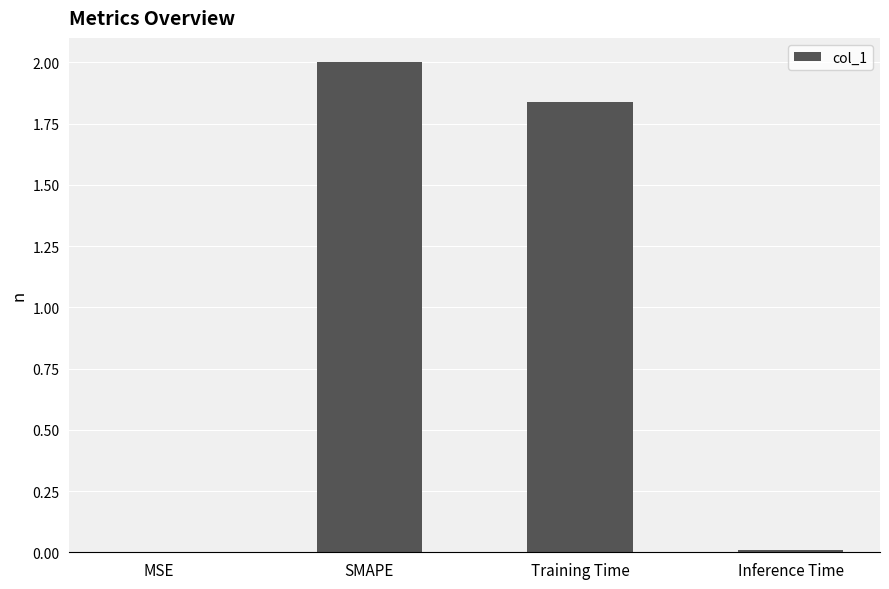

What is the sum of all values?

3.8